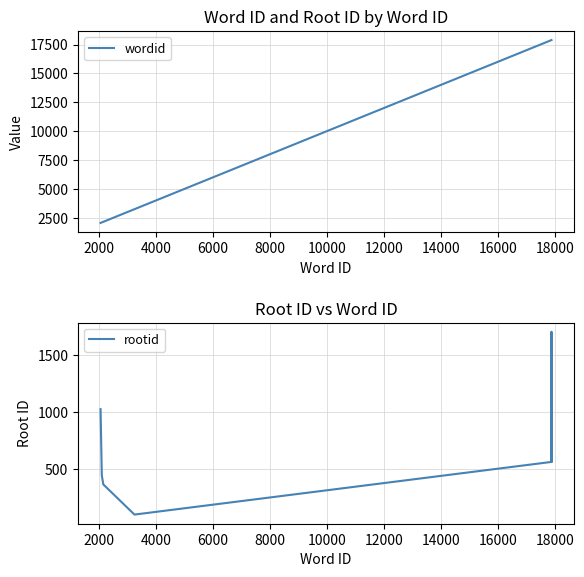

Reading right to left, transcribe all the data shown in this chart.

wordid: 17885	17884	17883	3250	2157	2104	2061
rootid: 564	1704	564	103	367	446	1026